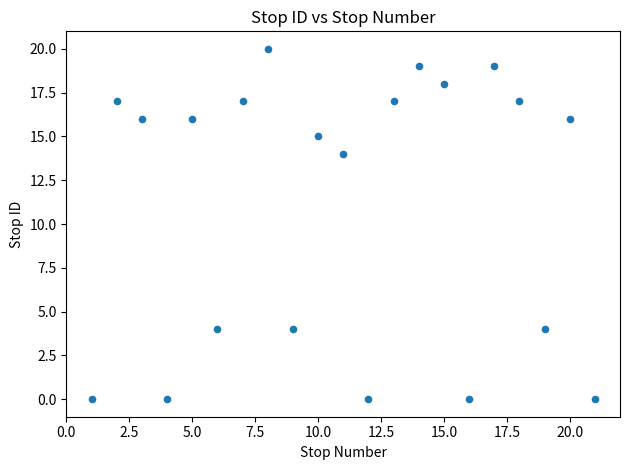

What is the range of X values (max minus min)?

20